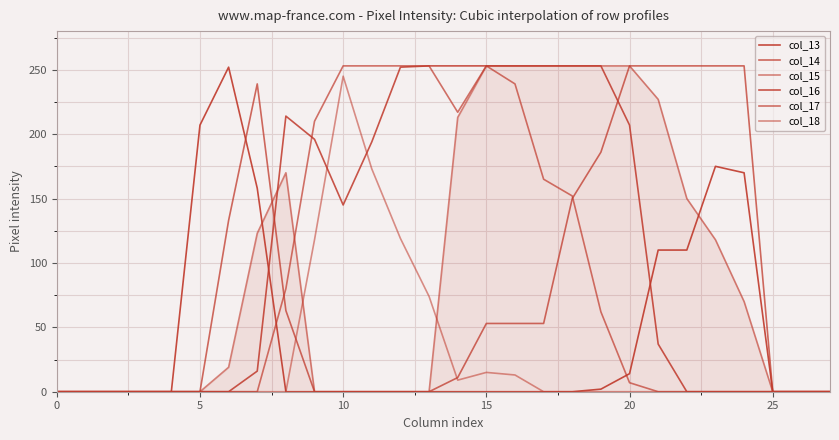

What is the sum of all col_13 values?

1198